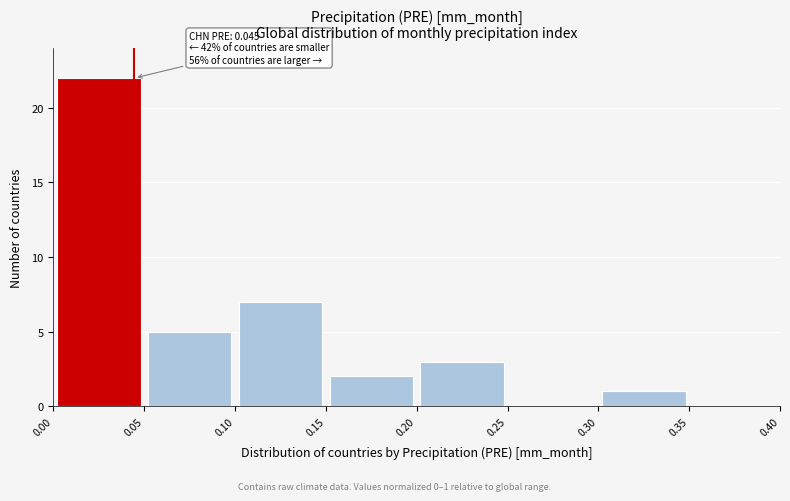

Over which range of the x-axis is the bar tallest?

0.00 to 0.05